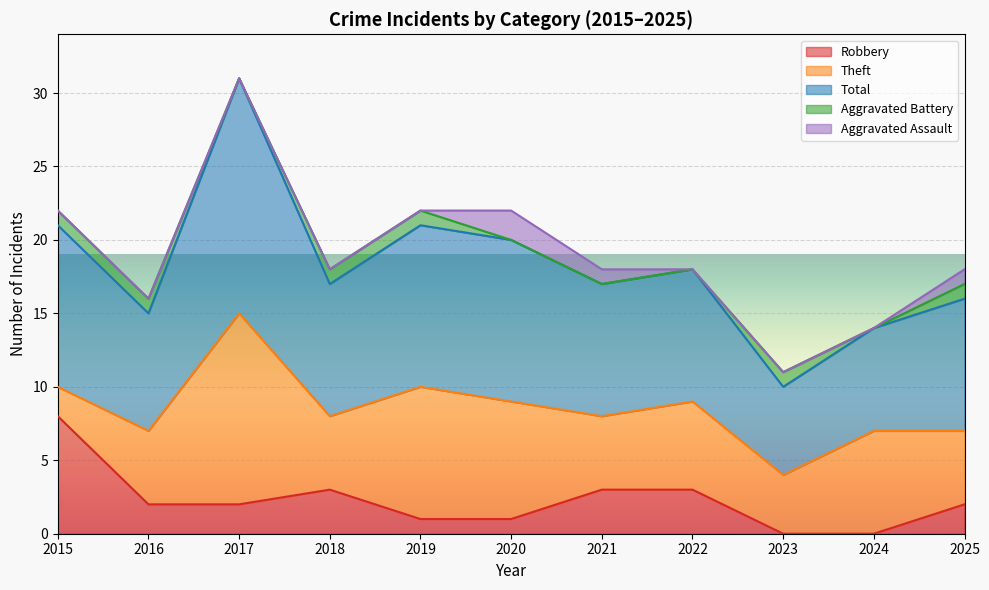

Rank the categories by Aggravated Assault value from lowest to highest.

2015, 2016, 2017, 2018, 2019, 2022, 2023, 2024, 2021, 2025, 2020